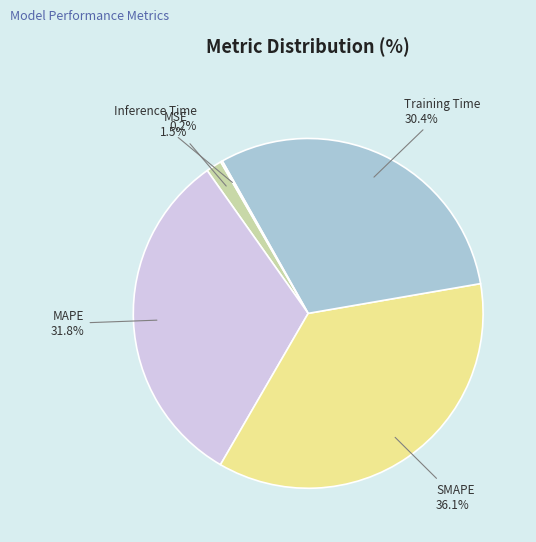

Combined, do Training Time and MAPE account for over 50%?

Yes